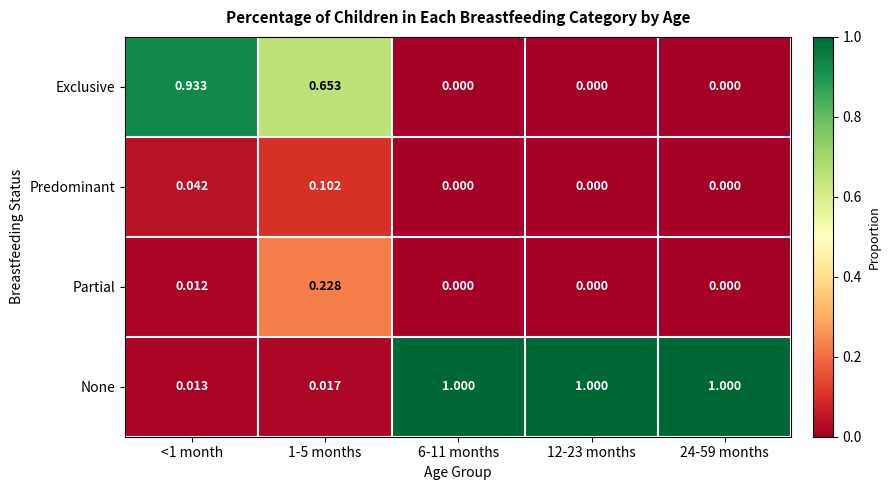

How many data points does each series have?

5